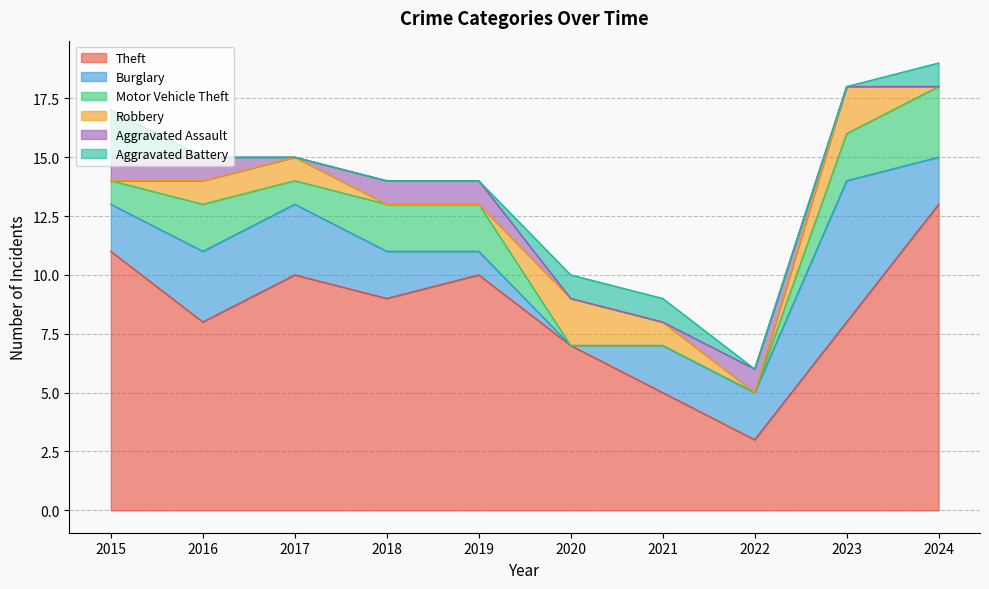

True or false: Aggravated Battery has a value of -1 at 2022.

False